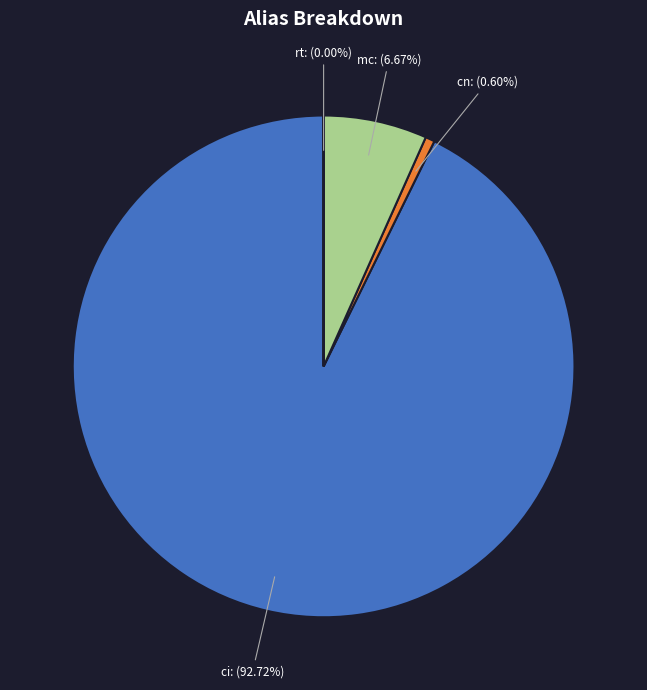

Is there any slice that represents more than half of the pie?

Yes